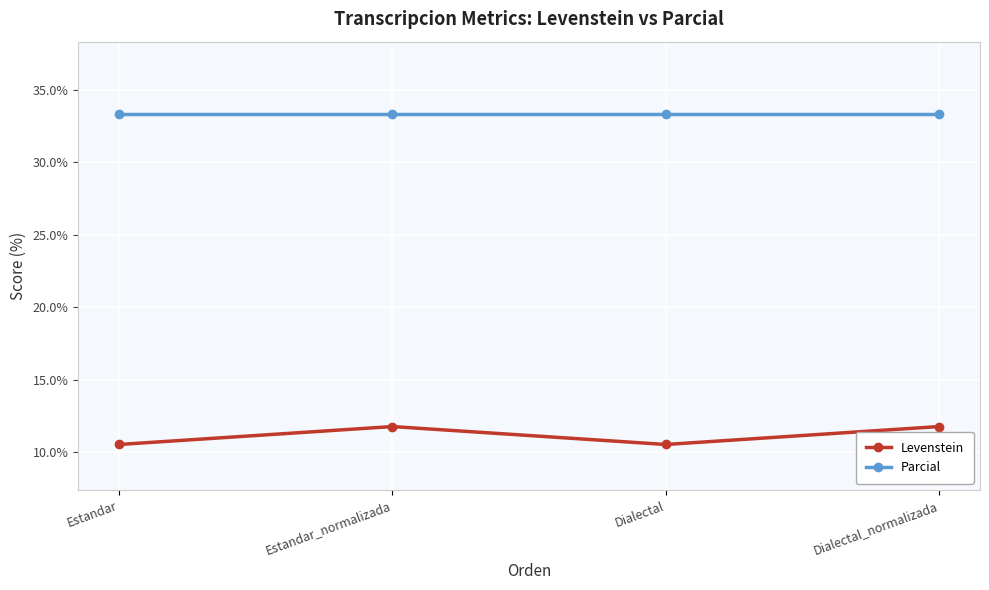

Is it true that Levenstein equals 17.4 at Estandar_normalizada?

False